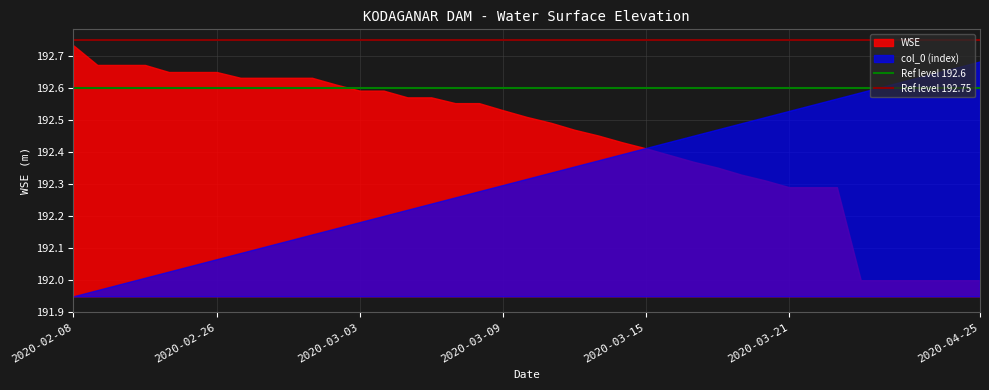

What is the value of the Ref level 192.6 point at the 2nd from the left?

192.6